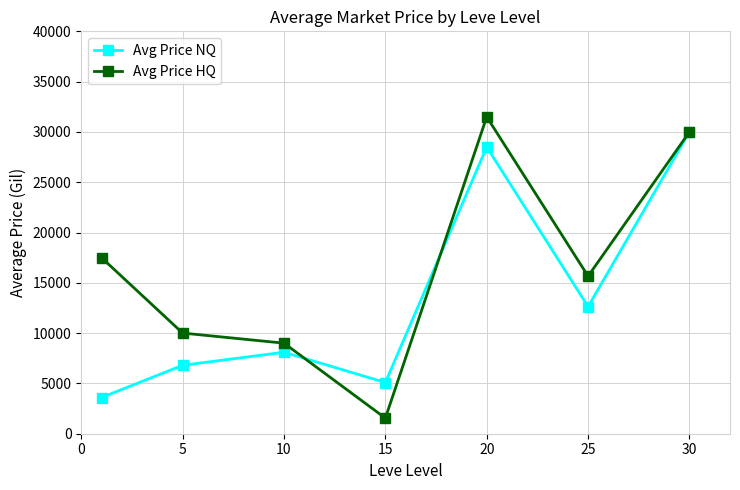

How many categories are shown in the chart?

7